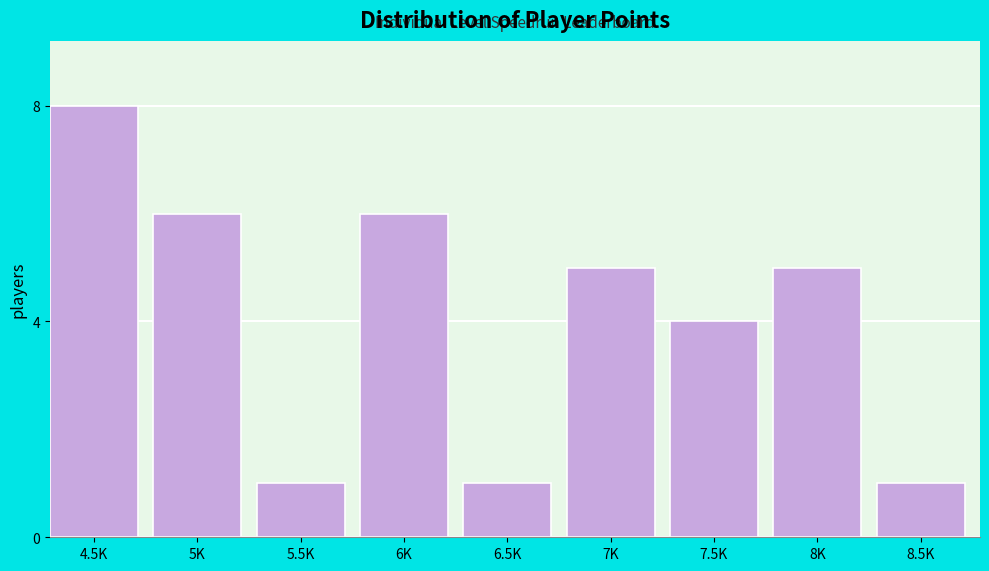

Reading left to right, extract all data points from this chart.

8	6	1	6	1	5	4	5	1